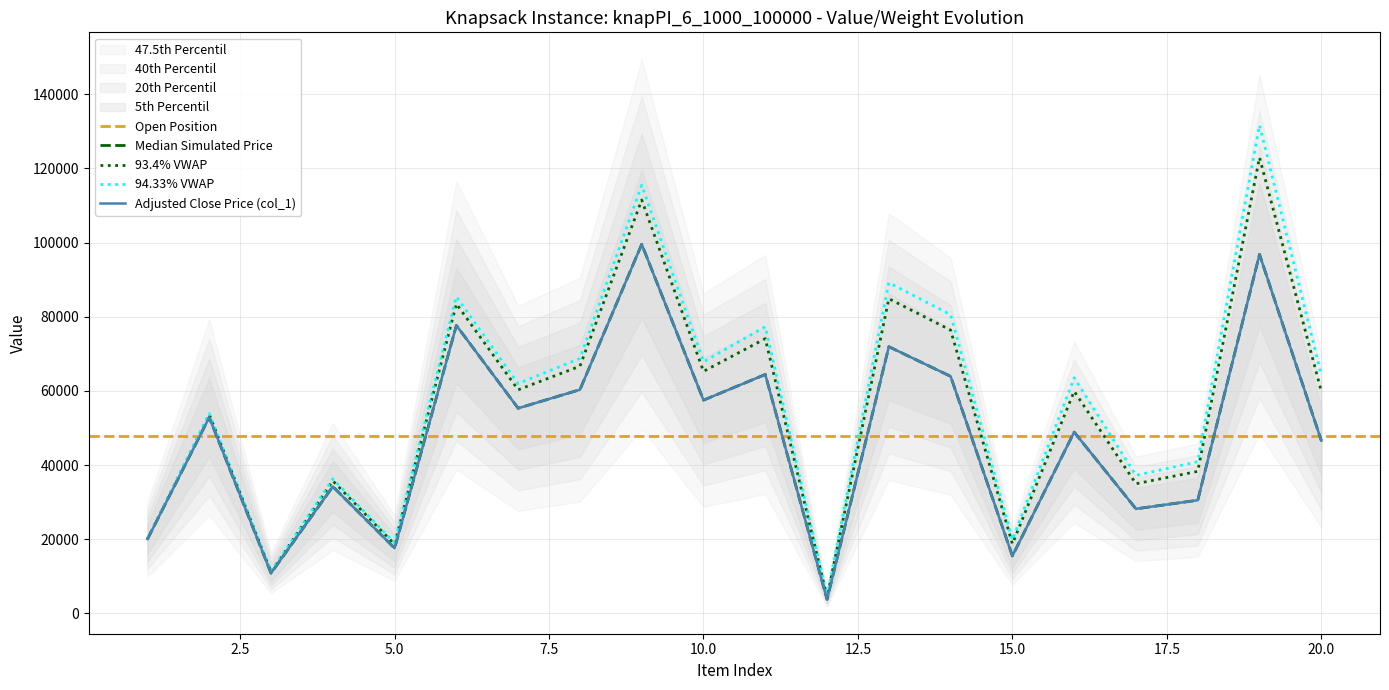

Is the value of col_1 at 19 greater than the value of col_2 at 18?

Yes